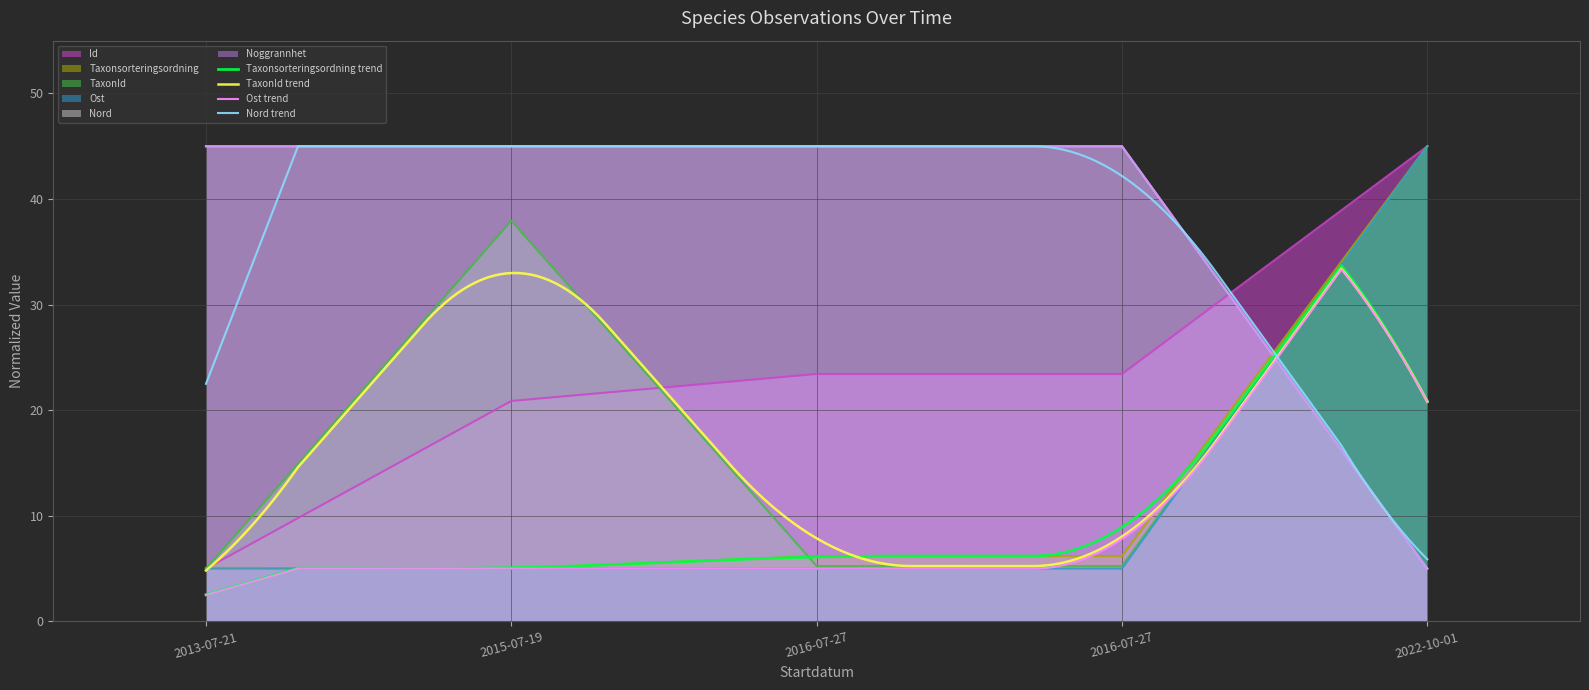

List the labels in order of Noggrannhet value, largest first.

2013-07-21, 2015-07-19, 2016-07-27, 2016-07-27, 2022-10-01